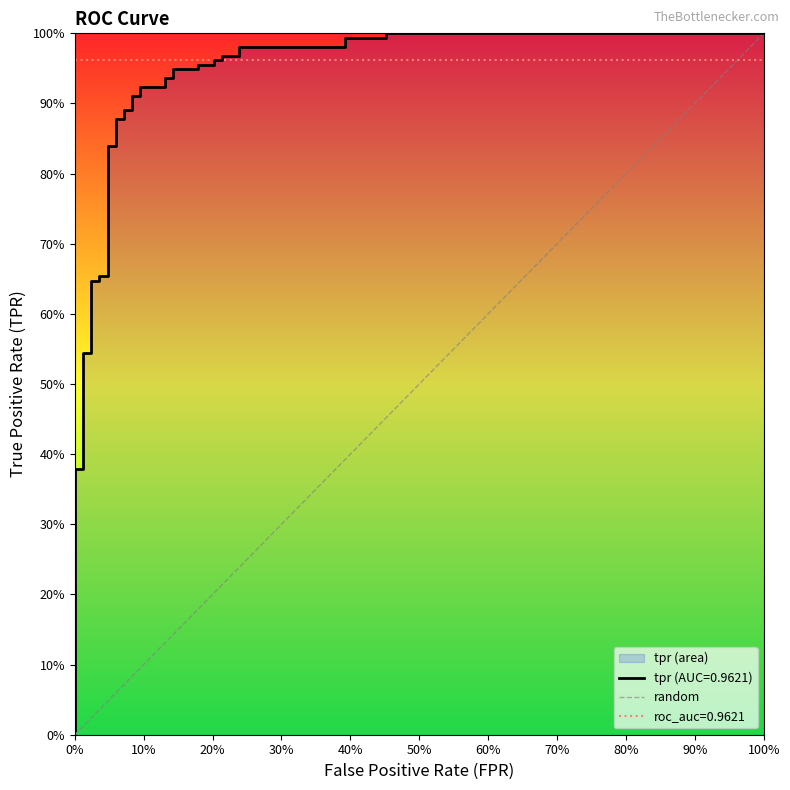

Does the chart display data point markers on the line(s)?

No